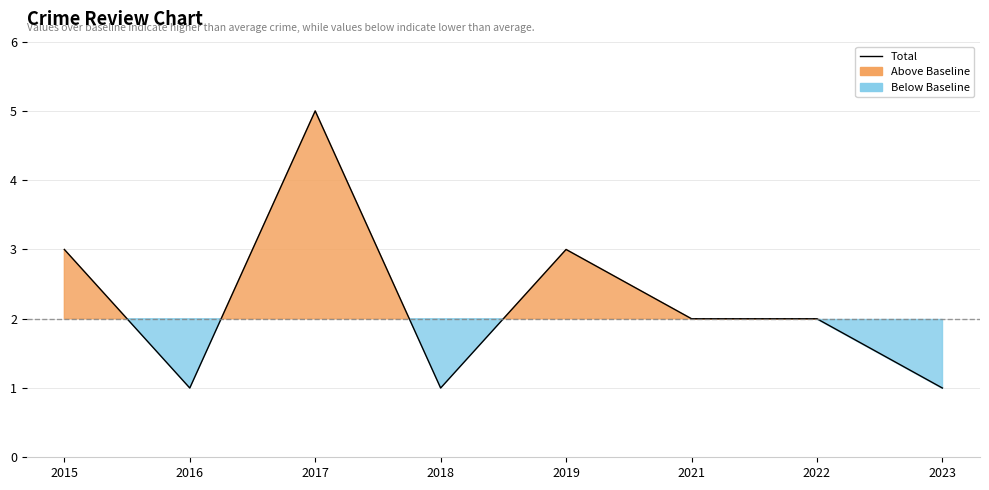

What is the ratio of the value at 2022 to the value at 2016?

2.0